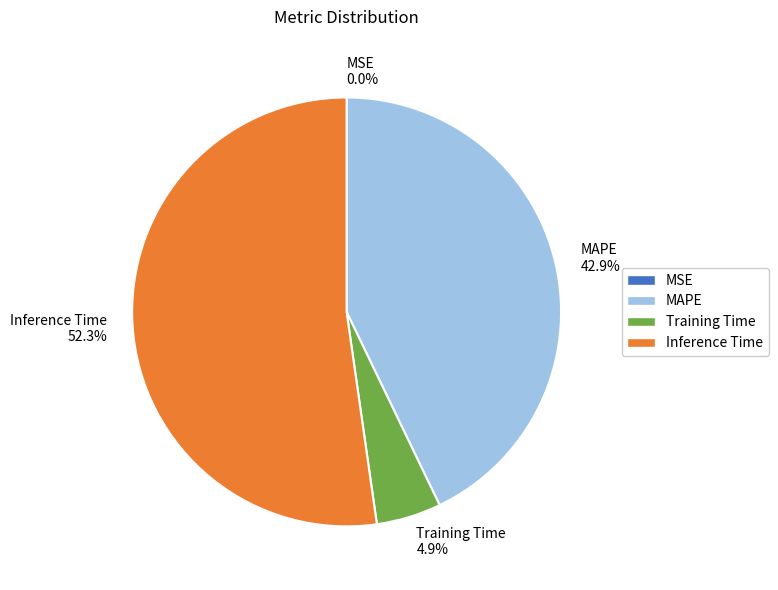

Which slice is the largest?

Inference Time